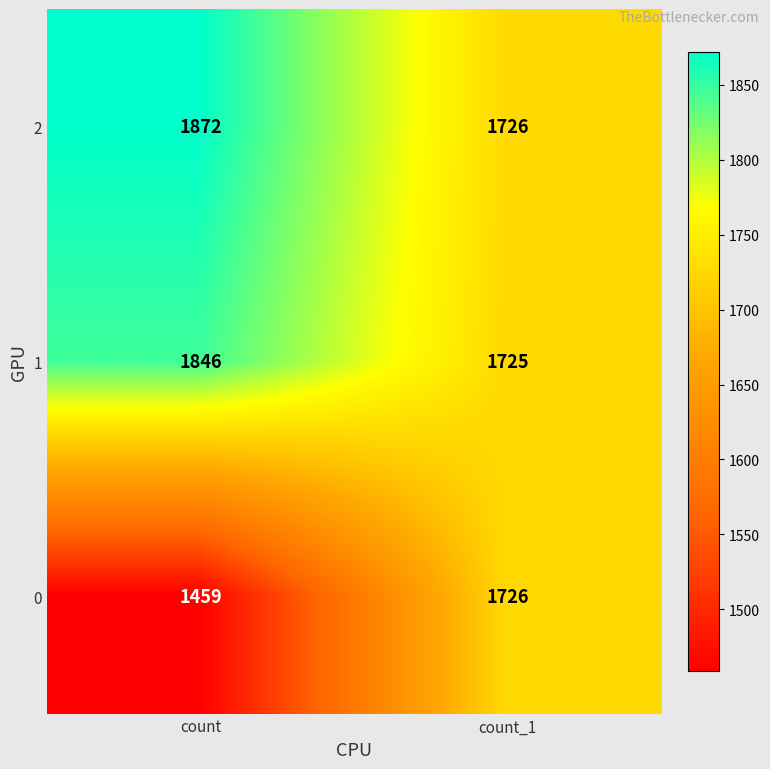

Rank the series by their maximum value, from highest to lowest.

2, 1, 0